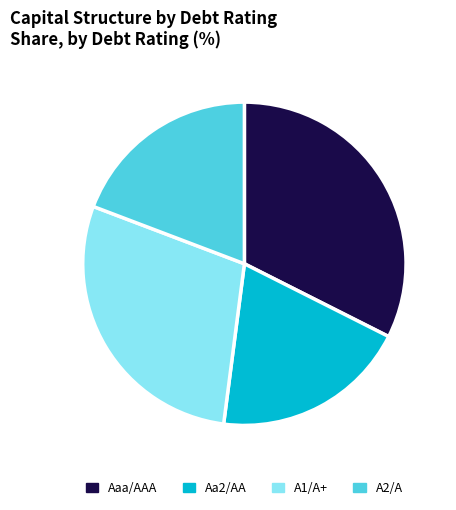

Which has a higher value, Aaa/AAA or A2/A?

Aaa/AAA